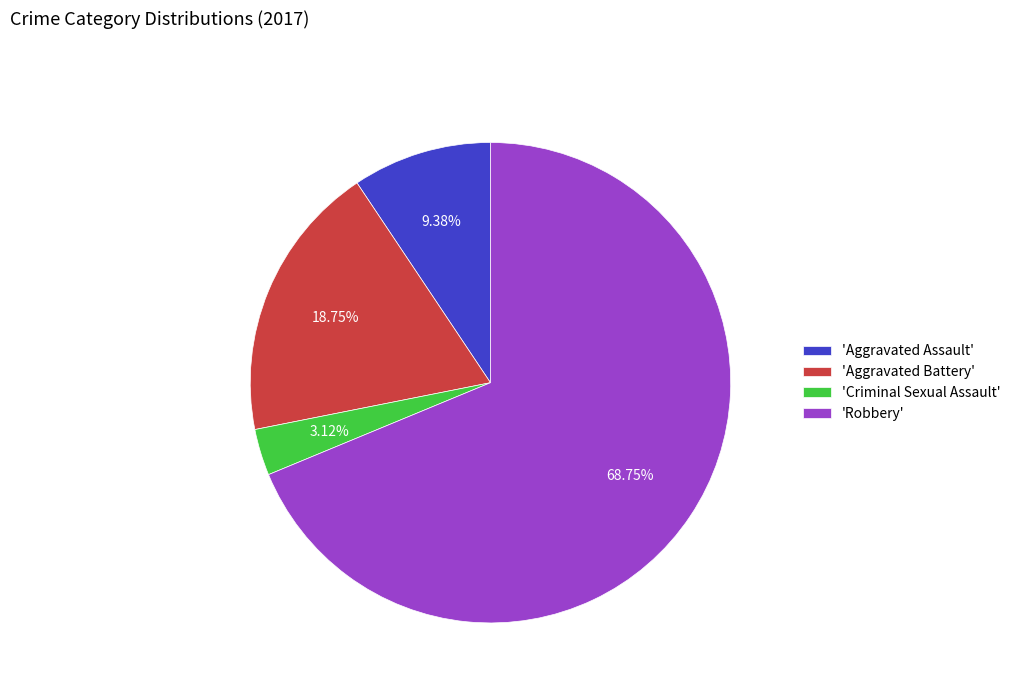

To the nearest percent, what is the average slice percentage?

25%